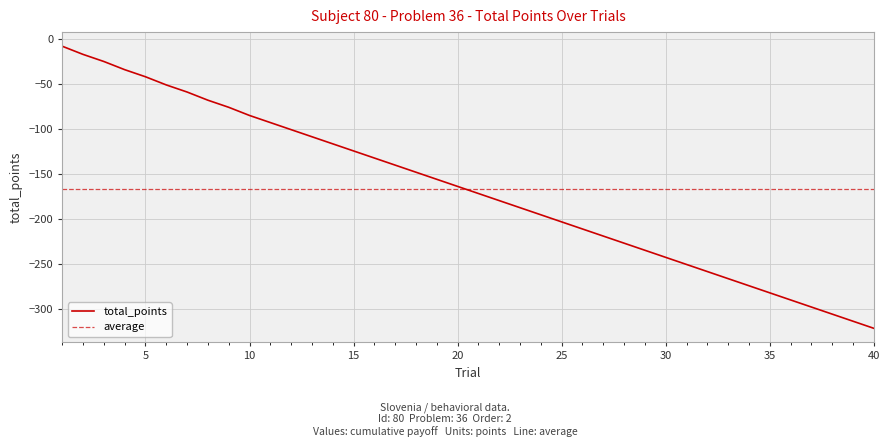

Count the number of categories in the chart.

40